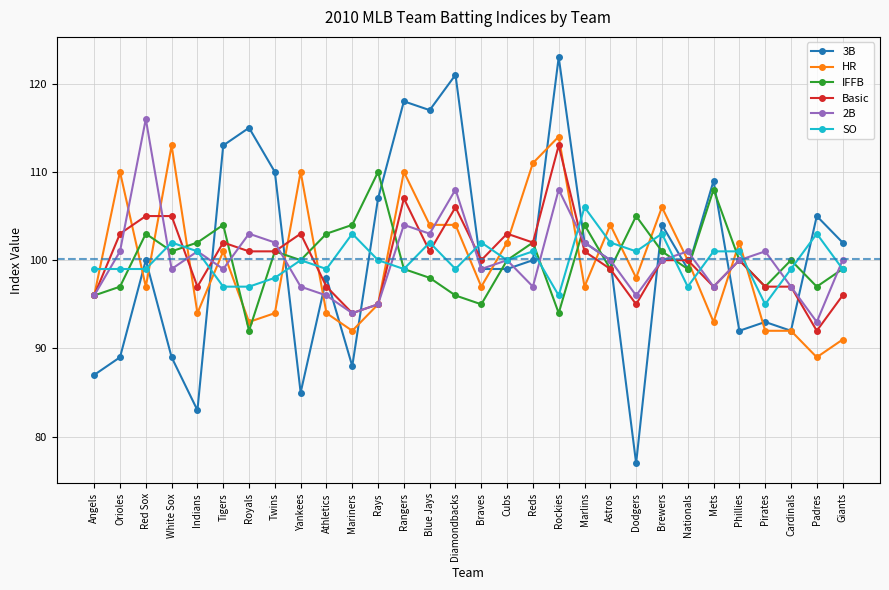

What is the value of the IFFB point at the 13th from the left?

99